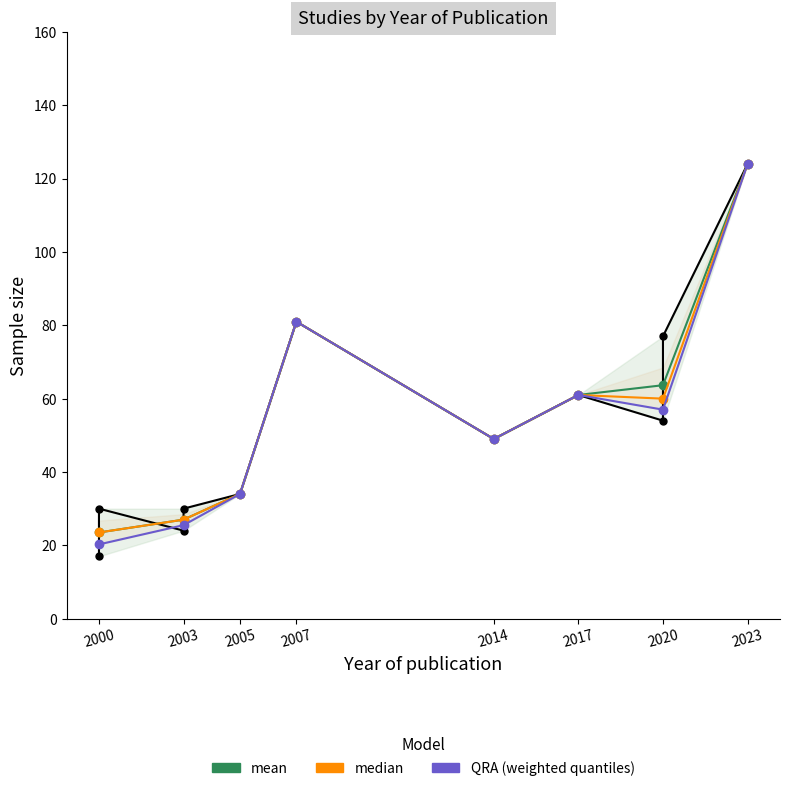

What is the minimum value shown in the chart?

20.2